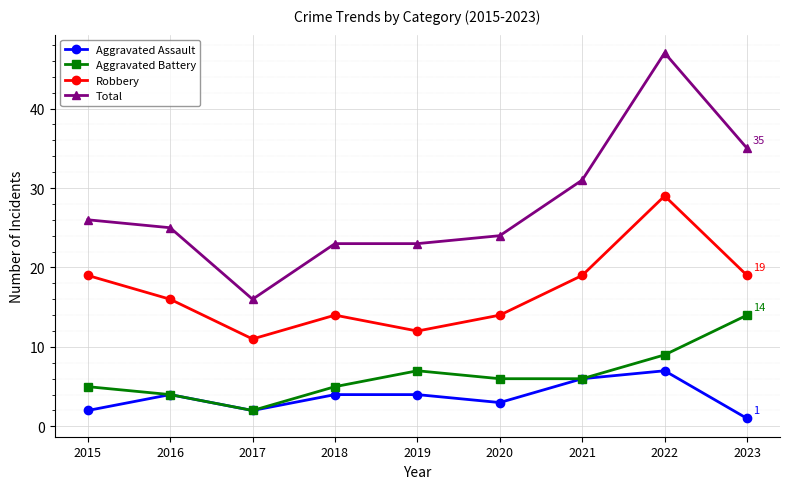

At which category does Aggravated Battery reach its first local valley?

2017